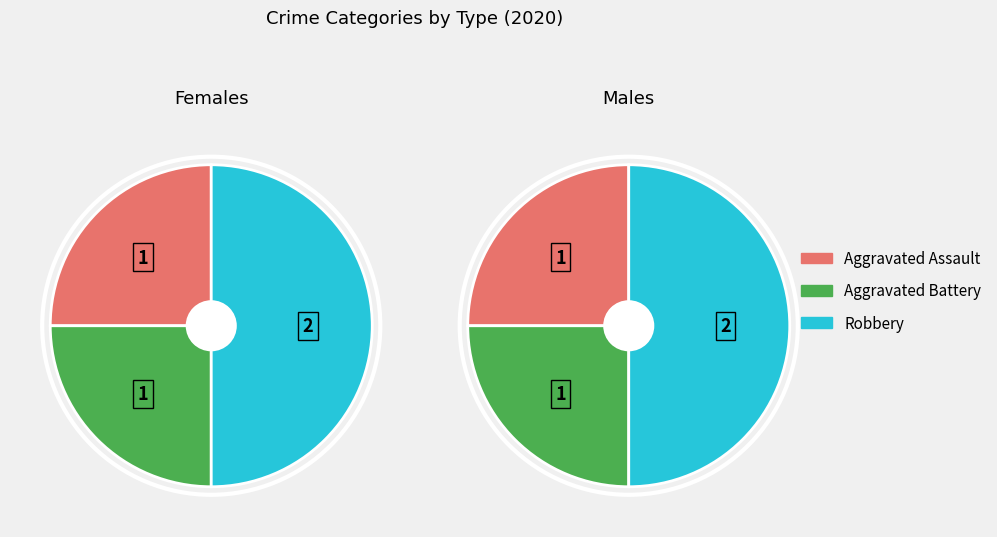

To the nearest percent, what portion does Aggravated Assault represent?

25%